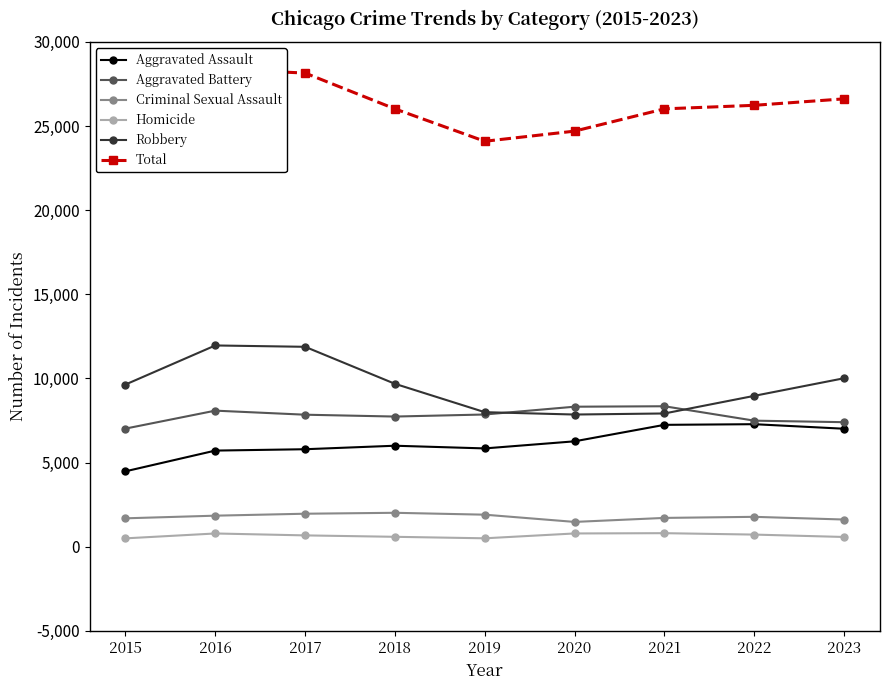

At which label does Aggravated Assault first exceed 6001?

2020